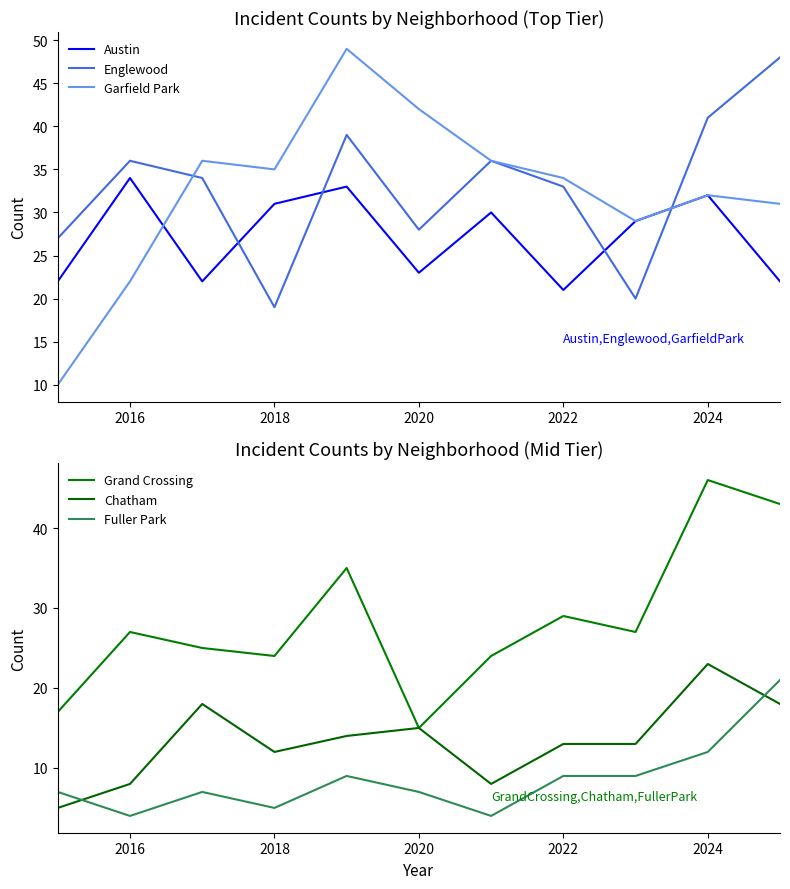

True or false: Englewood and Fuller Park cross at least once.

False